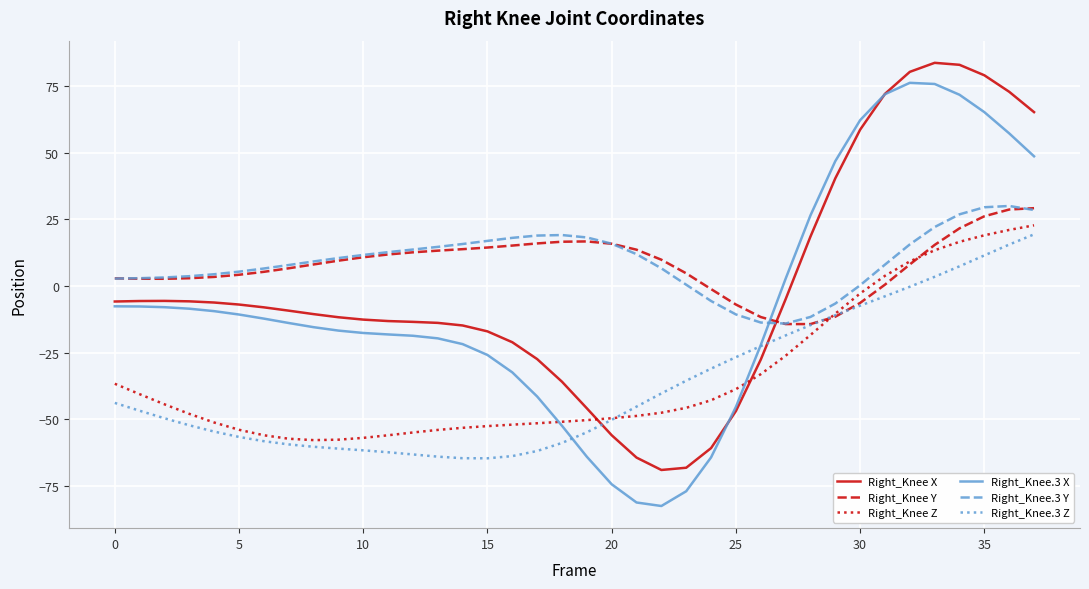

What is the average value of the Right_Knee Y series?

7.8